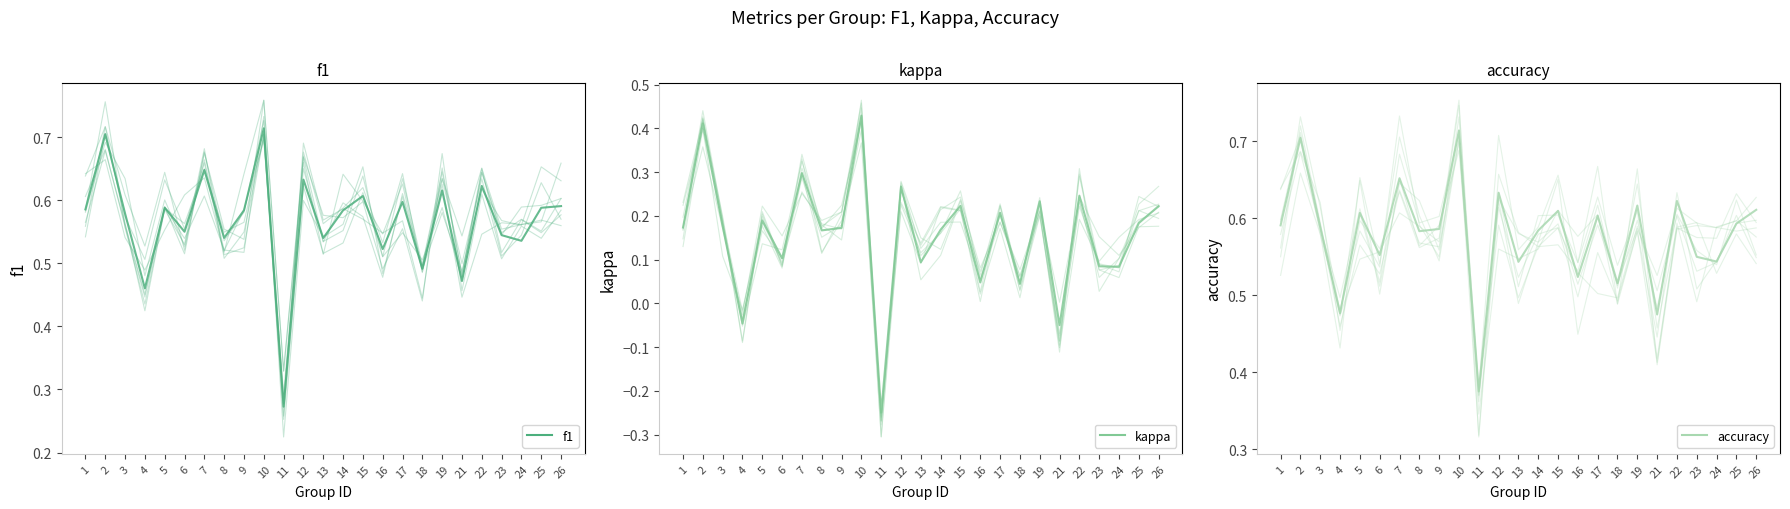

What is the minimum value shown in the chart?

-0.2